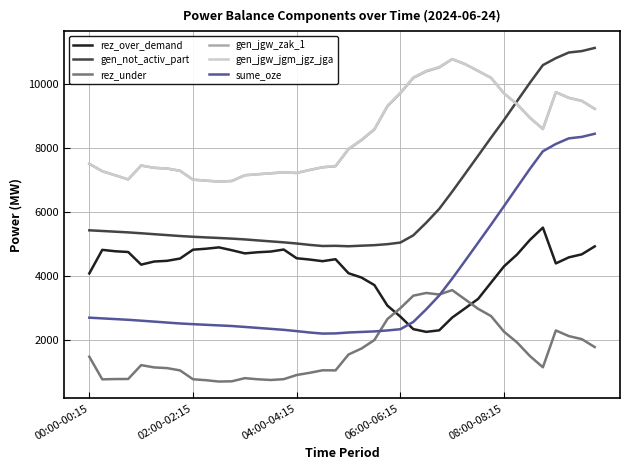

True or false: gen_not_activ_part and sume_oze intersect in this chart.

False